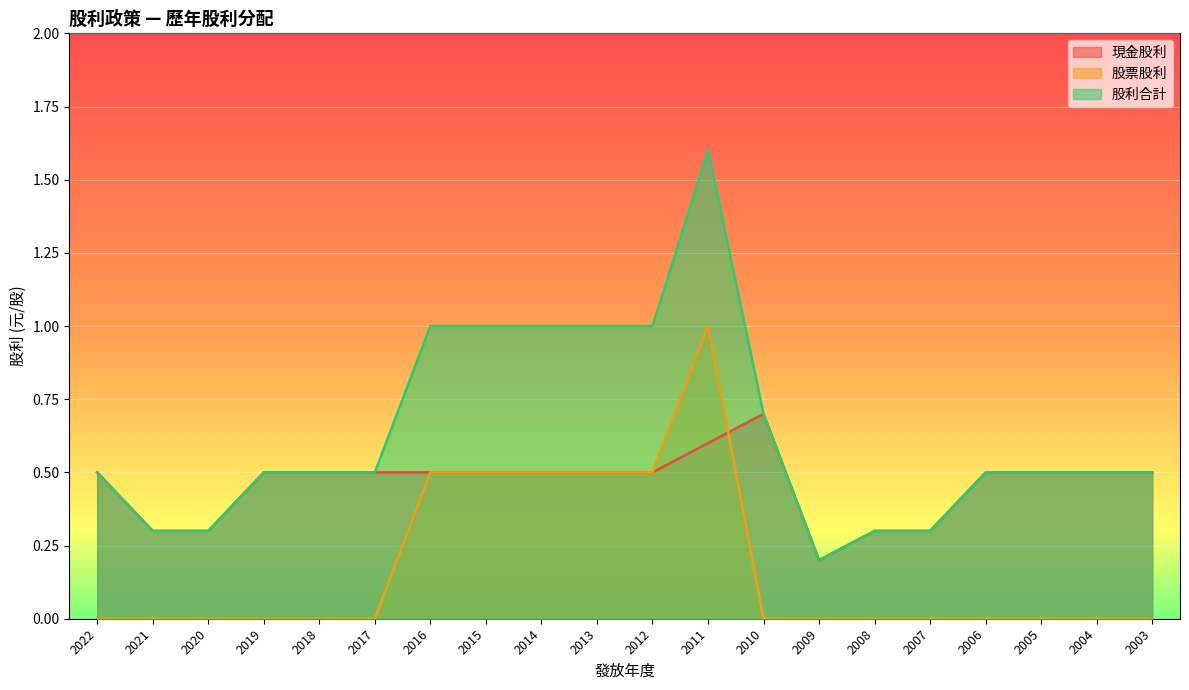

True or false: 股利合計 and 現金股利 cross at least once.

False